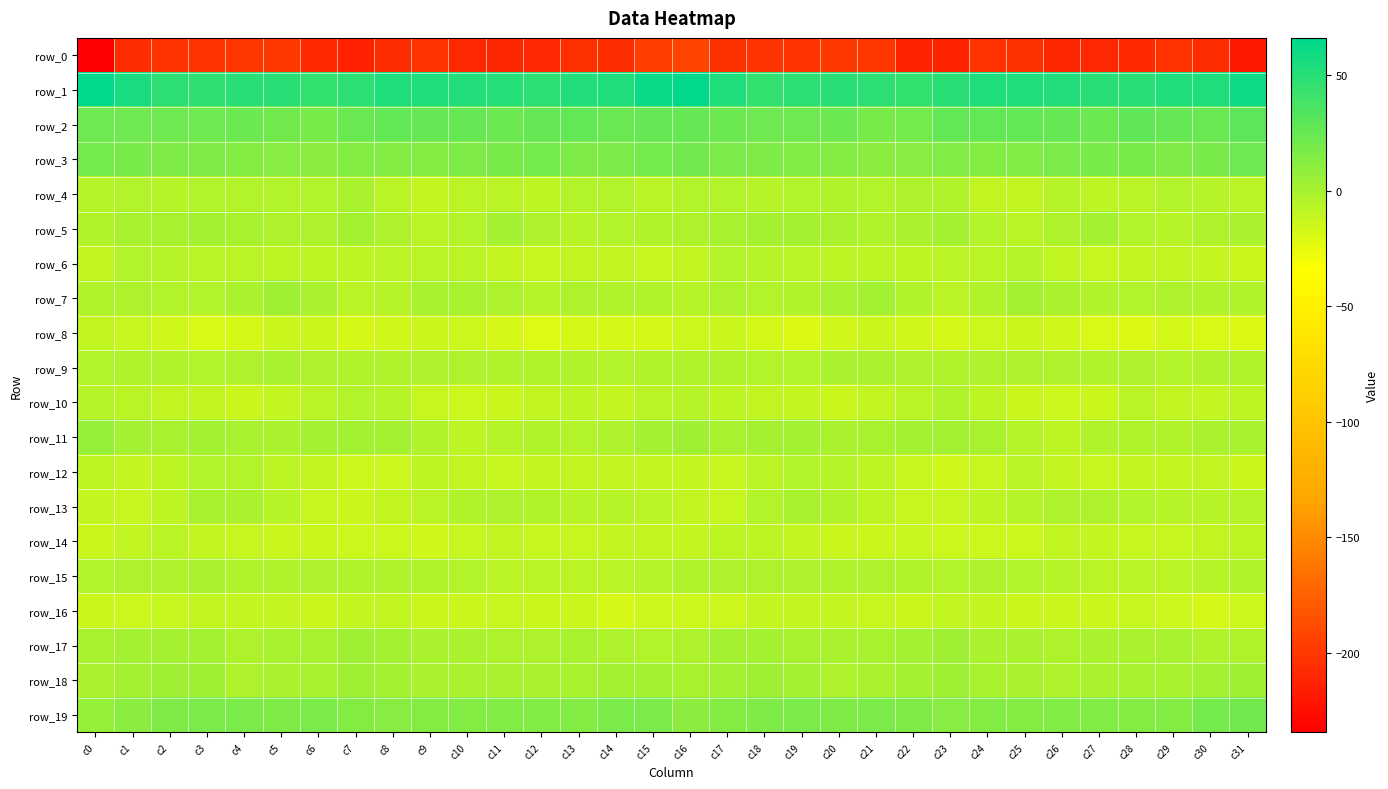

Count the number of data series in this chart.

20